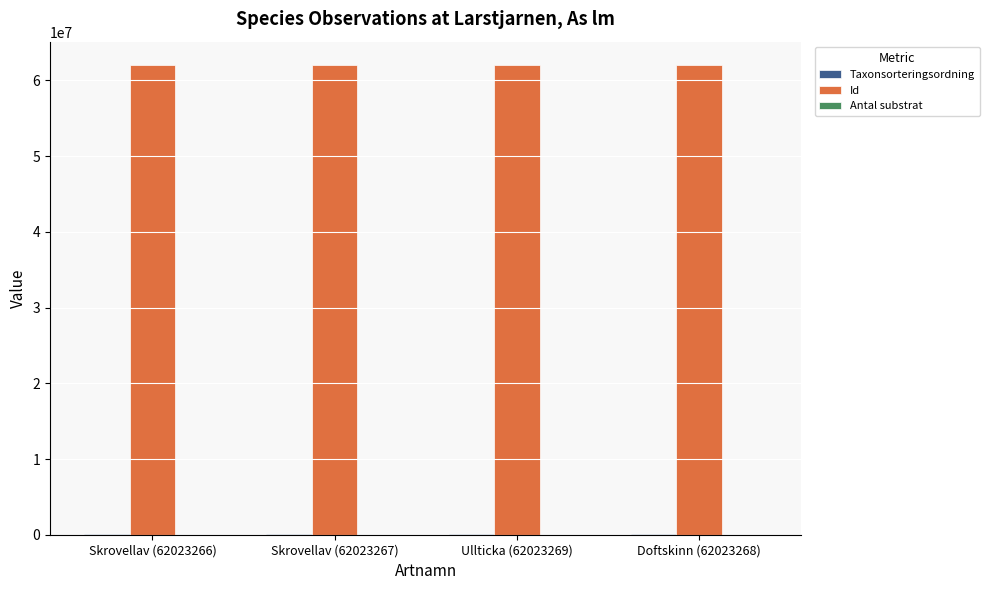

What is the total value across all series at Skrovellav (62023266)?

62101837